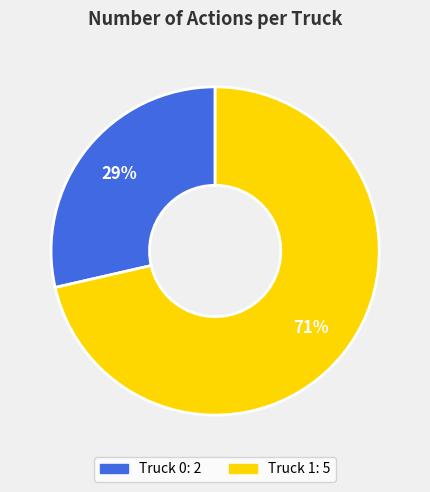

To the nearest percent, what portion does Truck 0 represent?

29%